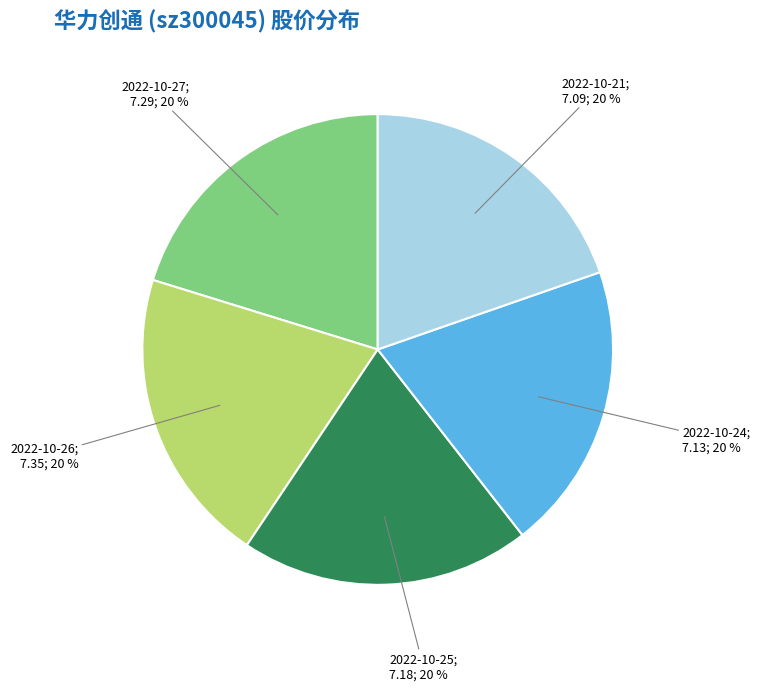

To the nearest percent, what is the average slice percentage?

20%